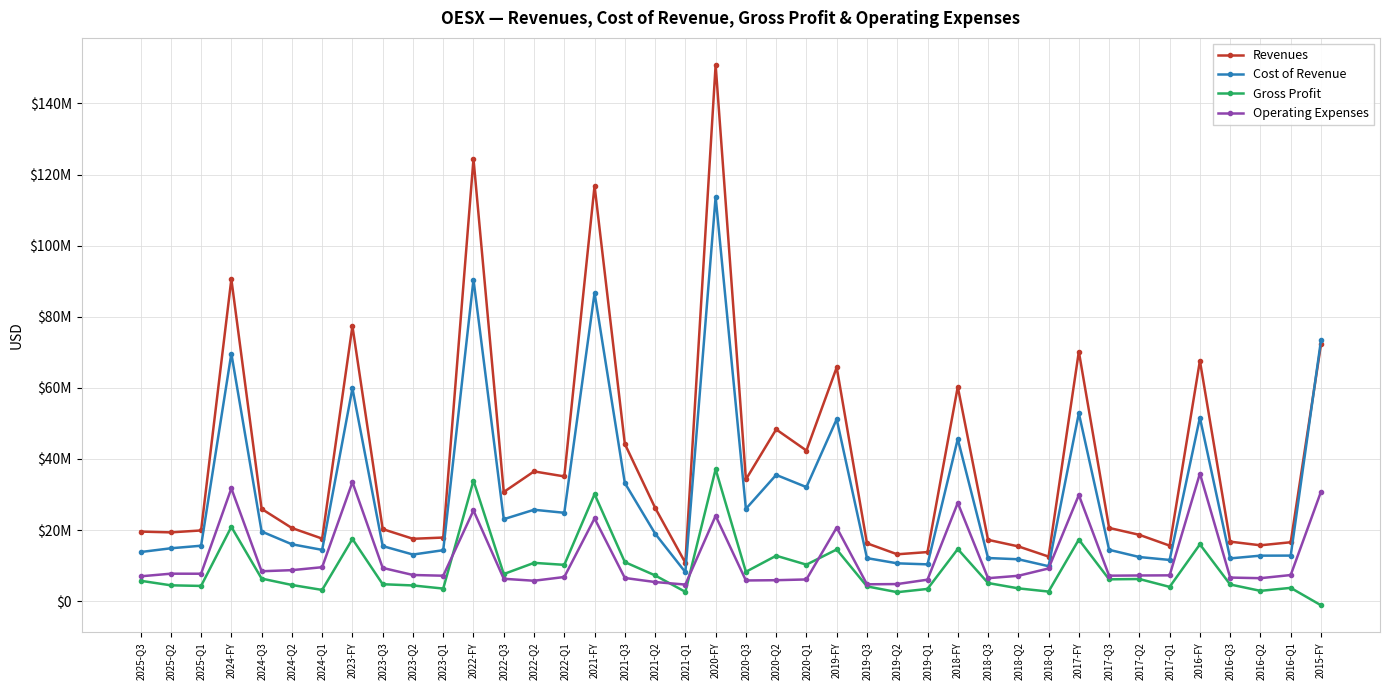

At which category is the sum across all series the highest?

2020-FY